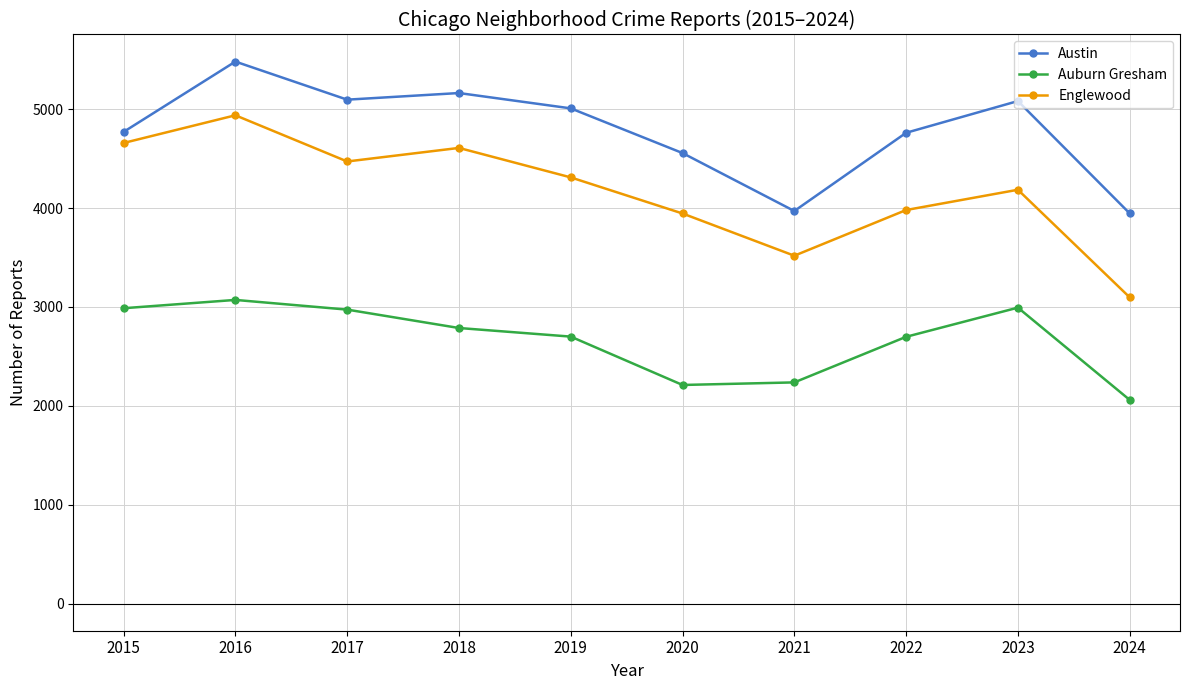

What is the difference between the maximum and second lowest values in the Englewood series?

1420